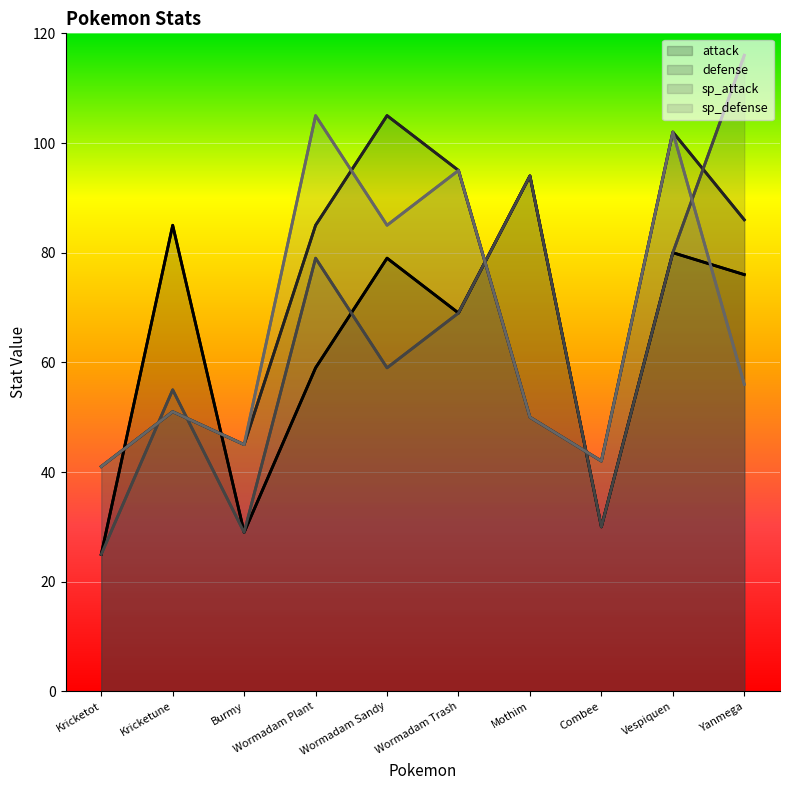

What are all the series names shown in the legend?

attack, defense, sp_attack, sp_defense